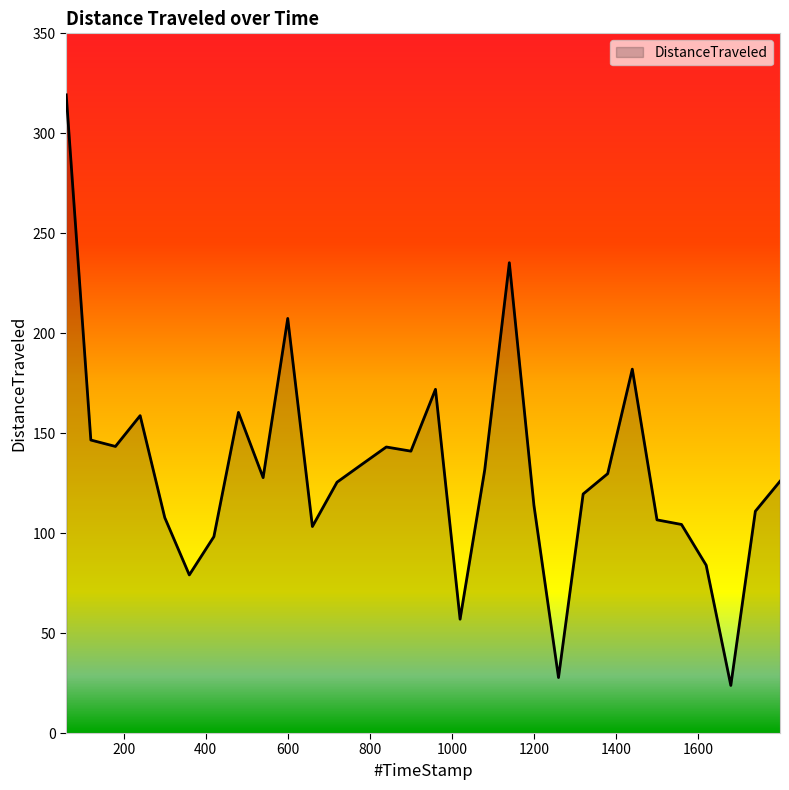

How many distinct data groups are displayed?

1